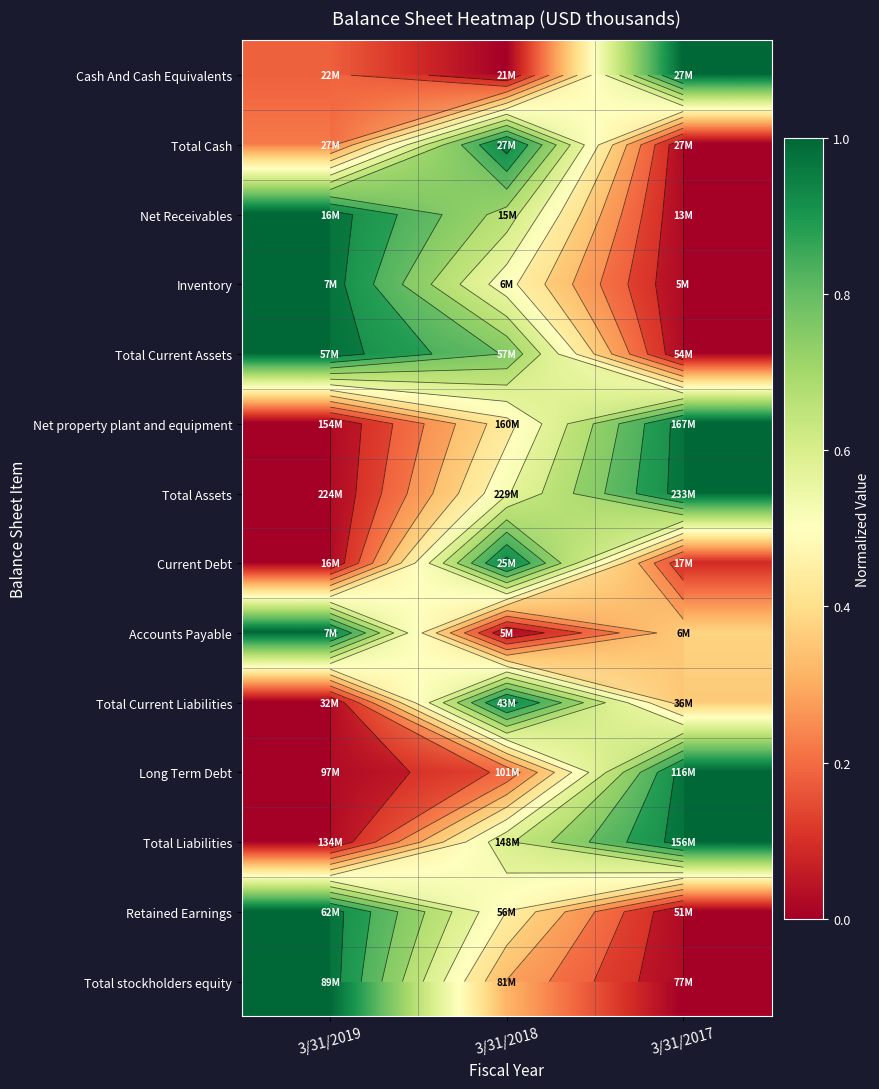

True or false: Total Liabilities has a value of 1.4 at 3/31/2017.

False